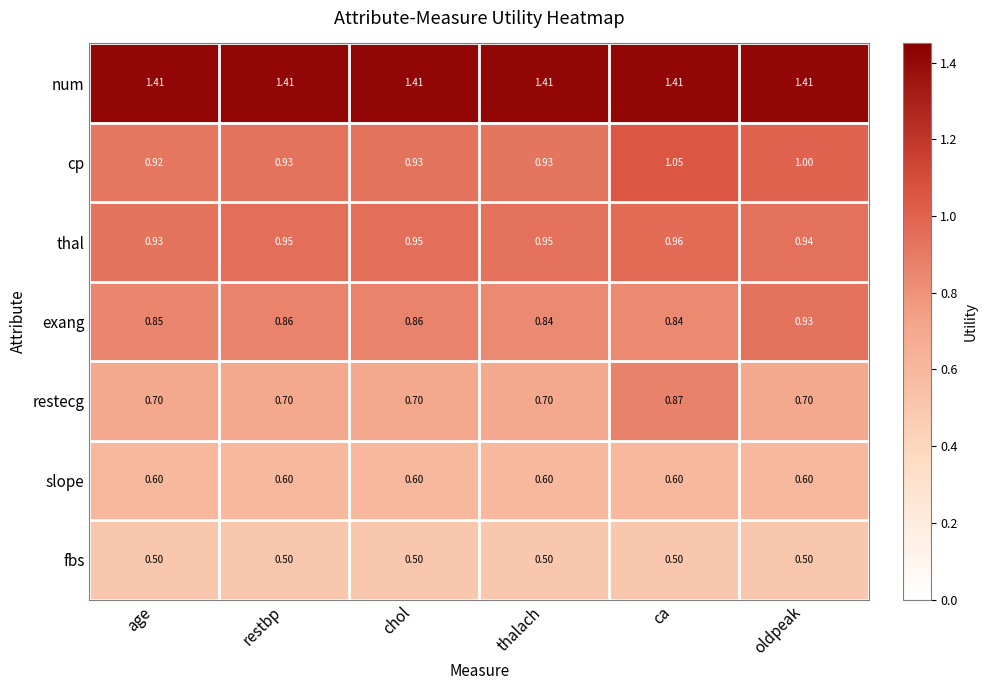

List the series in order of their peak value, highest first.

num, cp, thal, exang, restecg, slope, fbs